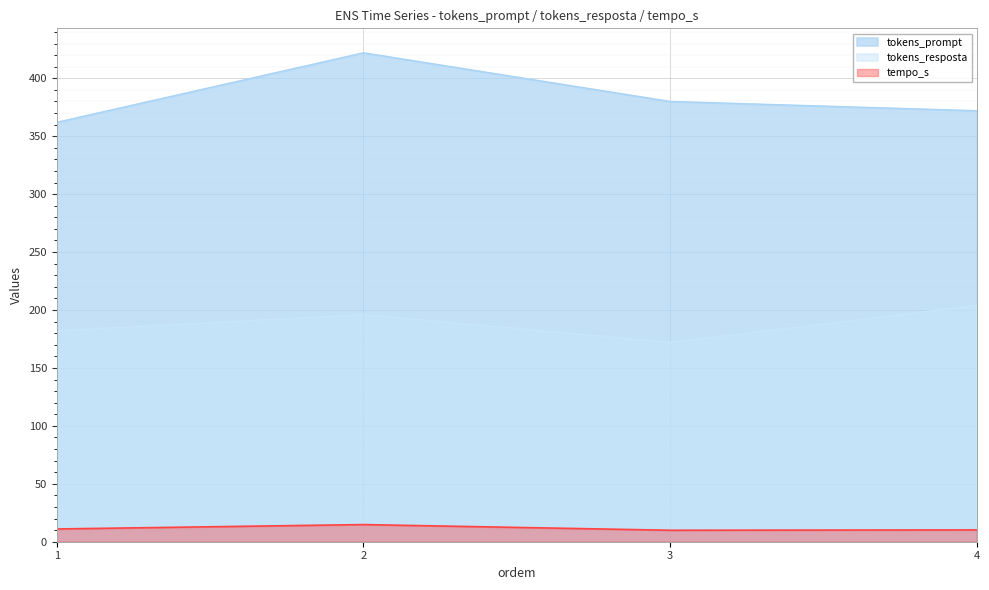

Which category has the lowest value across all series?

3